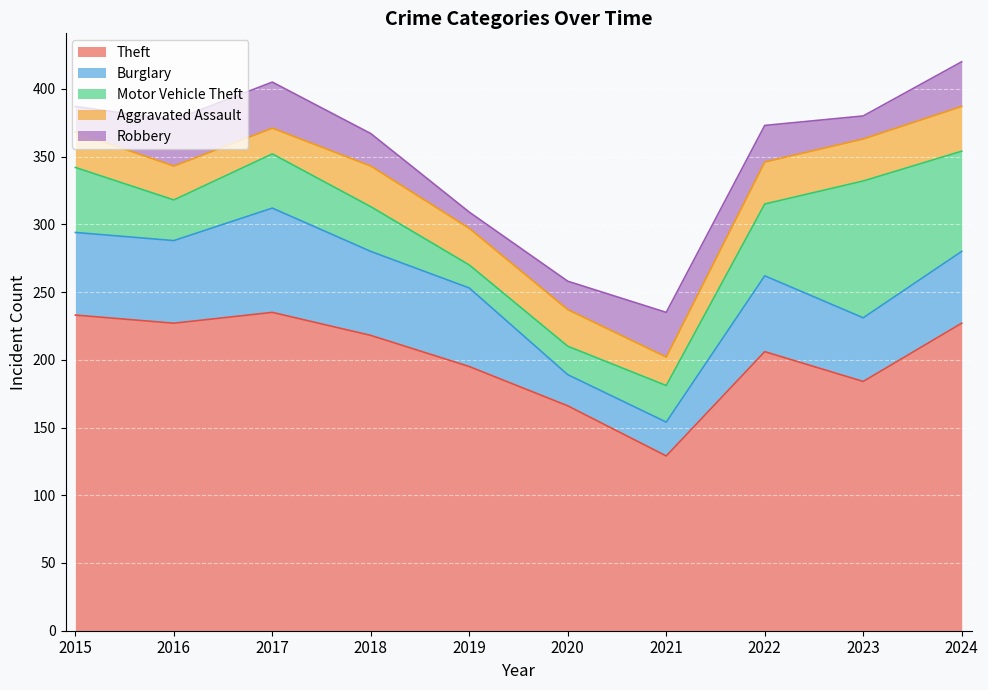

At which category does Motor Vehicle Theft reach its first local valley?

2016